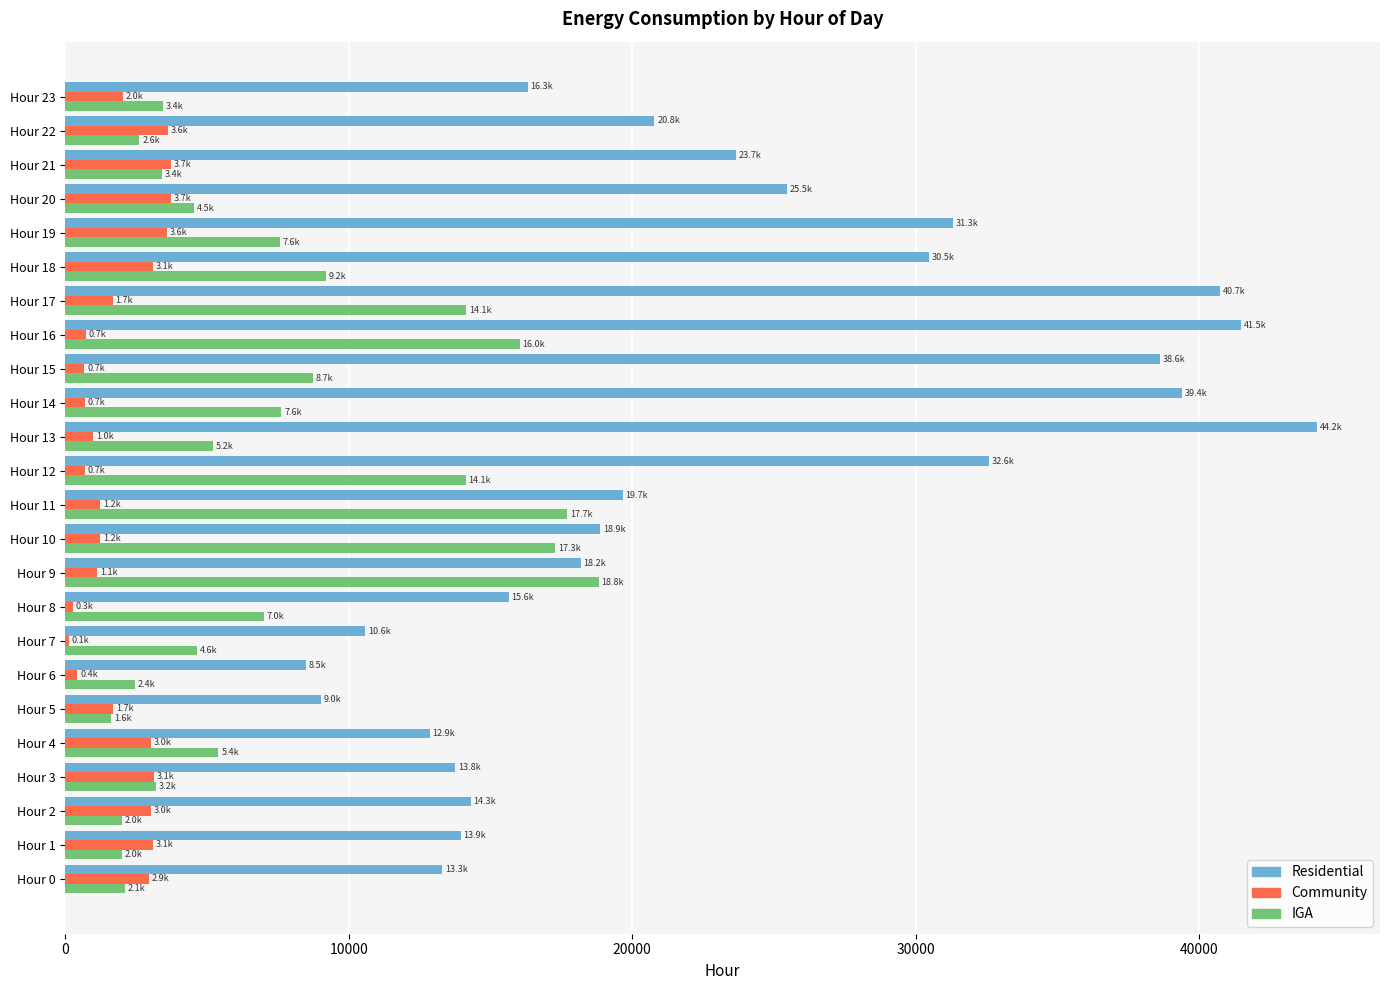

Which series changed the most between Hour 7 and Hour 17?

Residential